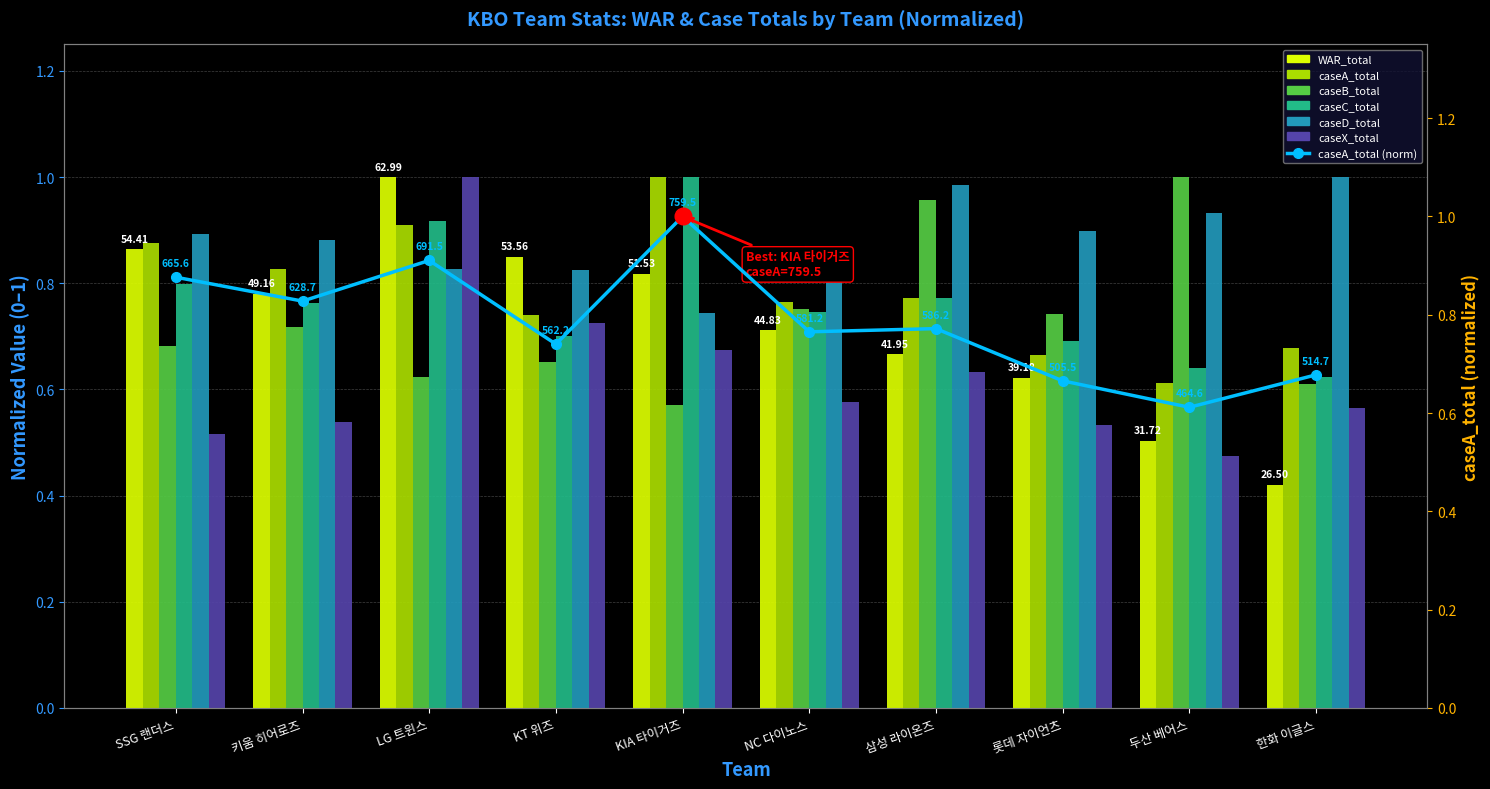

Is it true that caseB_total equals 1.0 at 롯데 자이언츠?

False